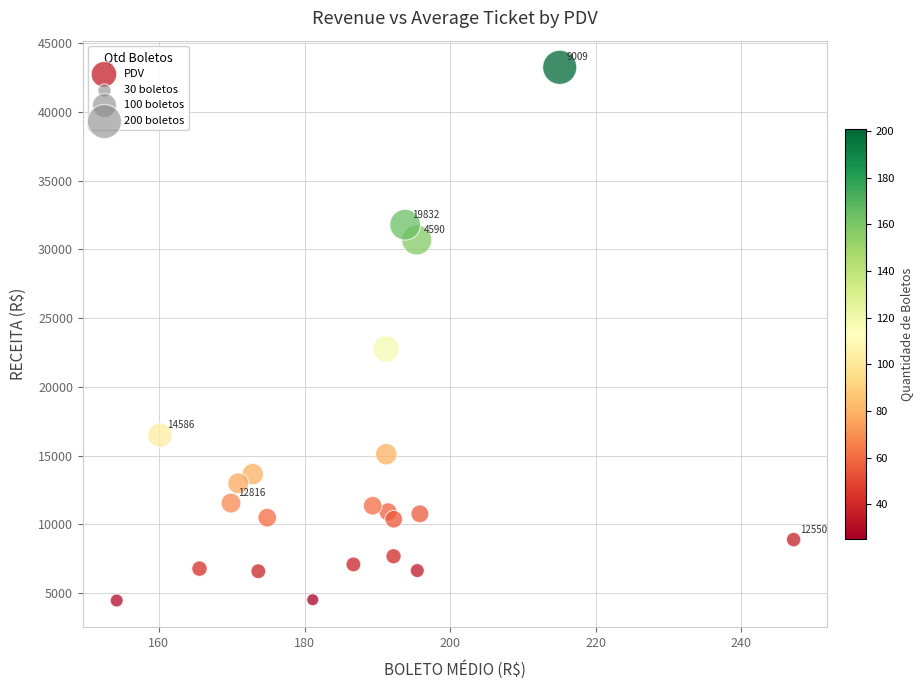

What Y value in the scatter plot is closest to 23849?

22754.7